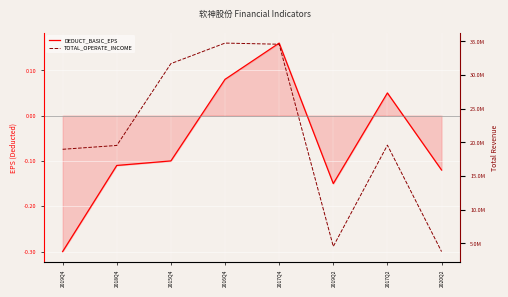

Reading left to right, what are all the values shown in this chart?

DEDUCT_BASIC_EPS: -0.3	-0.1	-0.1	0.1	0.2	-0.1	0.1	-0.1
TOTAL_OPERATE_INCOME: 18975977.4	19547145.2	31705548.5	34754576.7	34584685.4	4544557.5	19590270.9	3782390.6